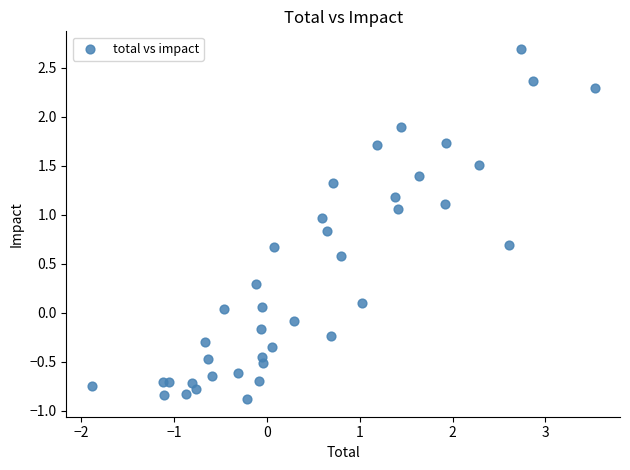

What is the range of X values (max minus min)?

5.4